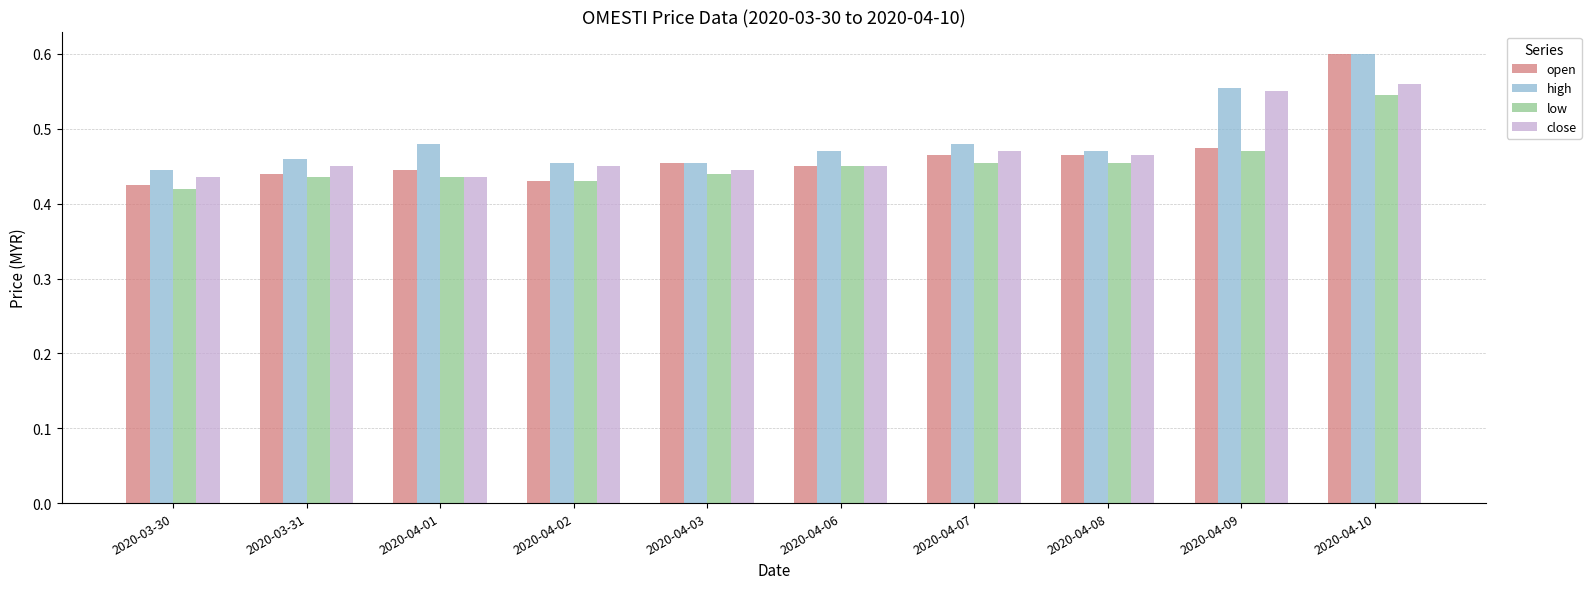

What are all the series names shown in the legend?

open, high, low, close